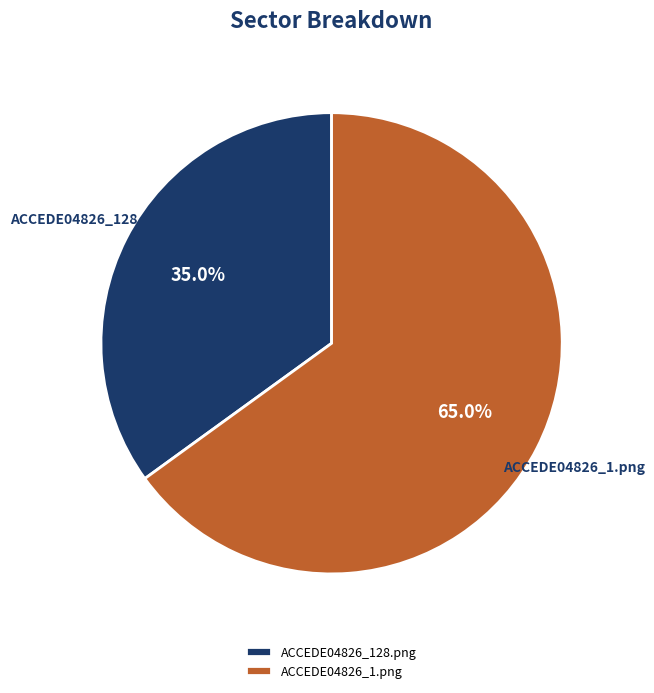

Is ACCEDE04826_128.png the majority of the pie?

No